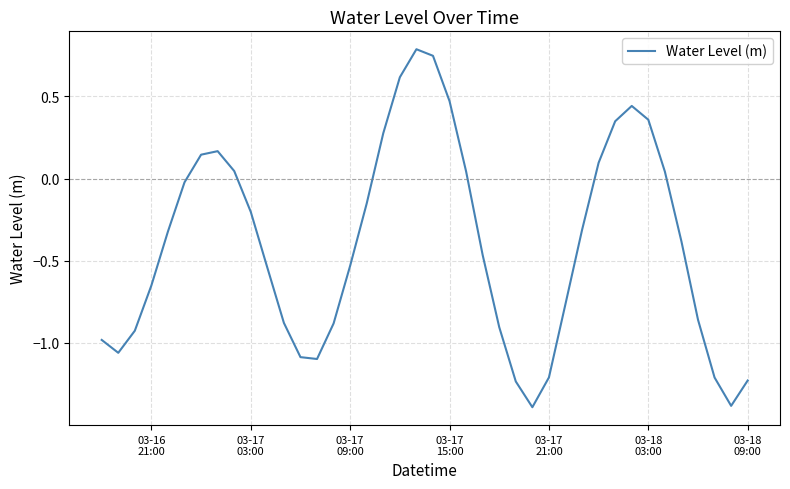

What is the maximum value shown in the chart?

0.8